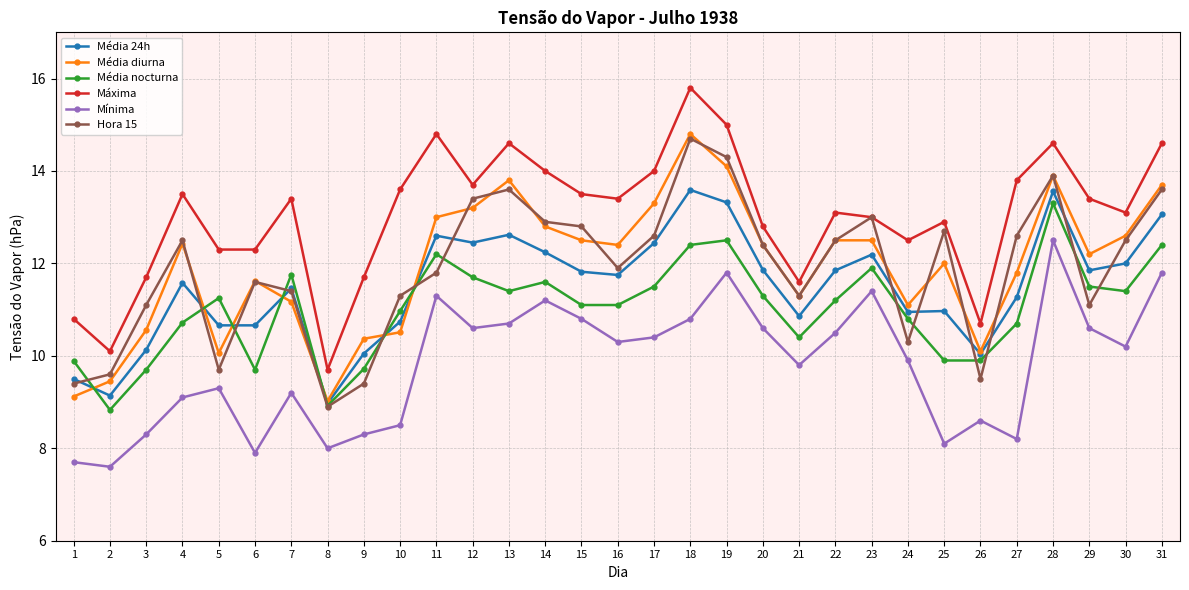

Which series has the largest range (max minus min)?

Máxima